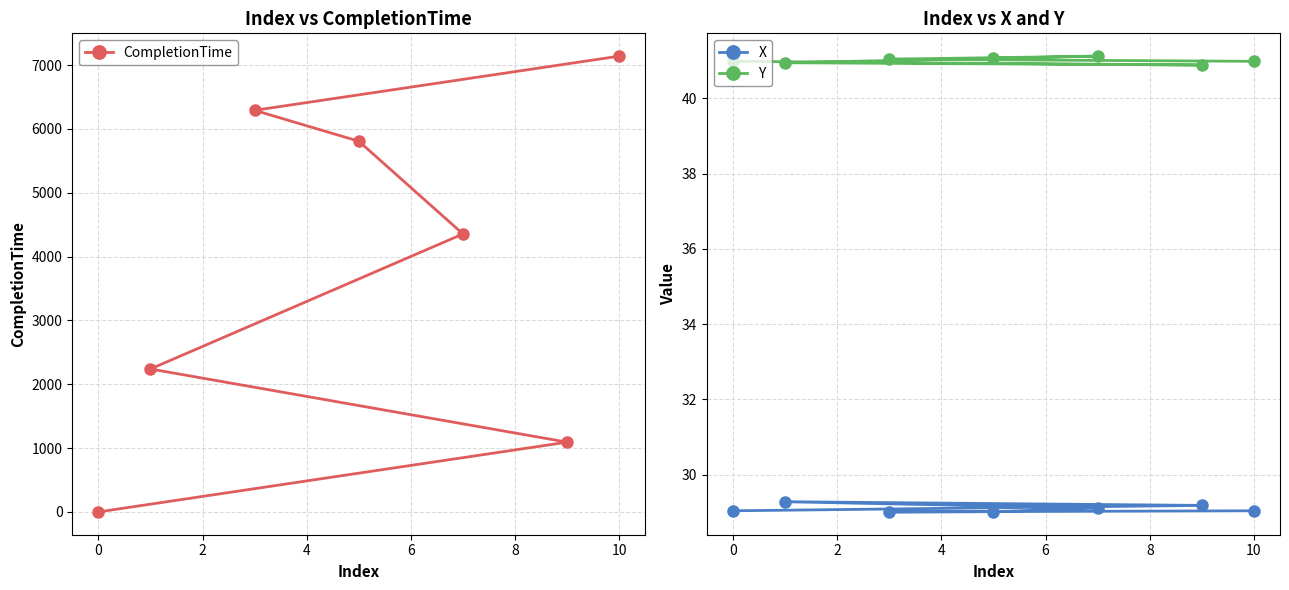

What is the minimum value for Y?

40.9